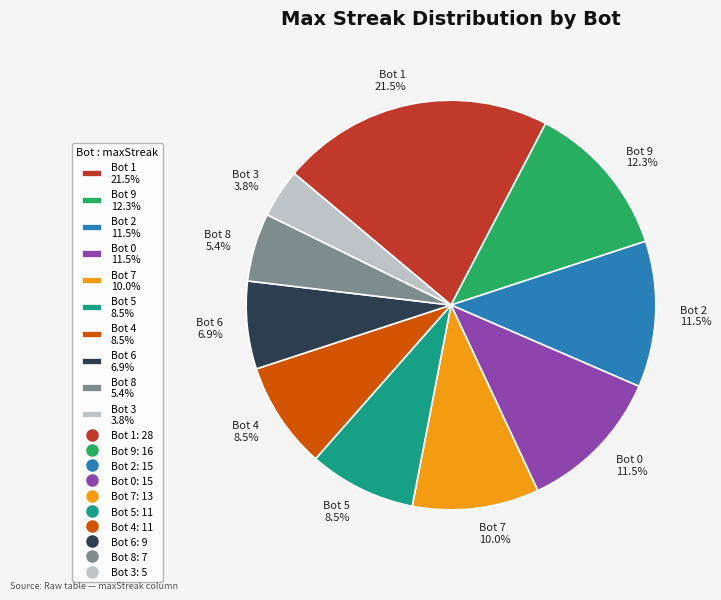

How many slices are in this pie chart?

10